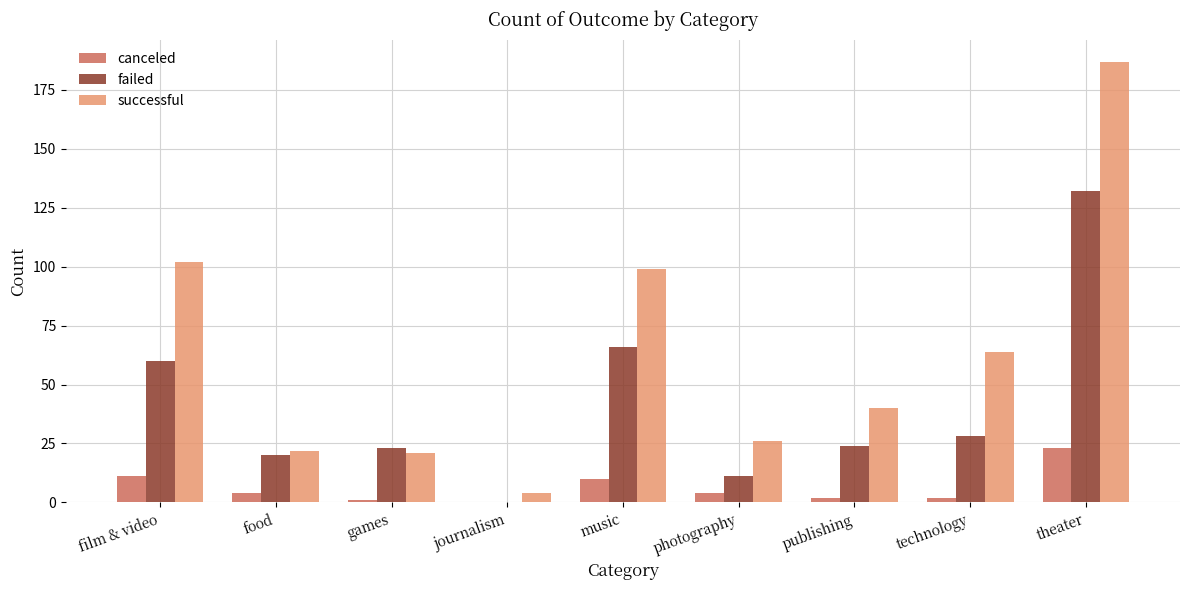

How many positive values does the canceled series have?

8